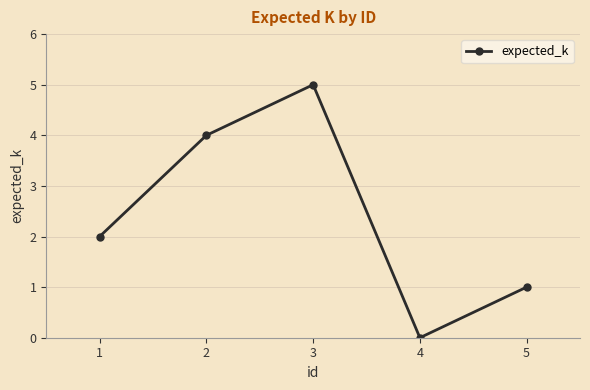

Between 1 and 5, which is larger?

1